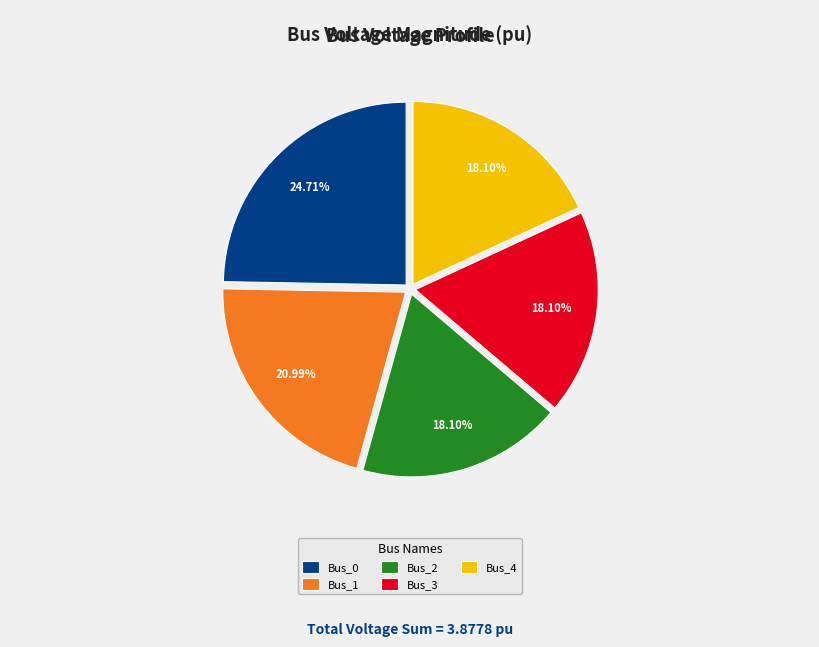

Is the sum of Bus_0 and Bus_1 greater than half?

No